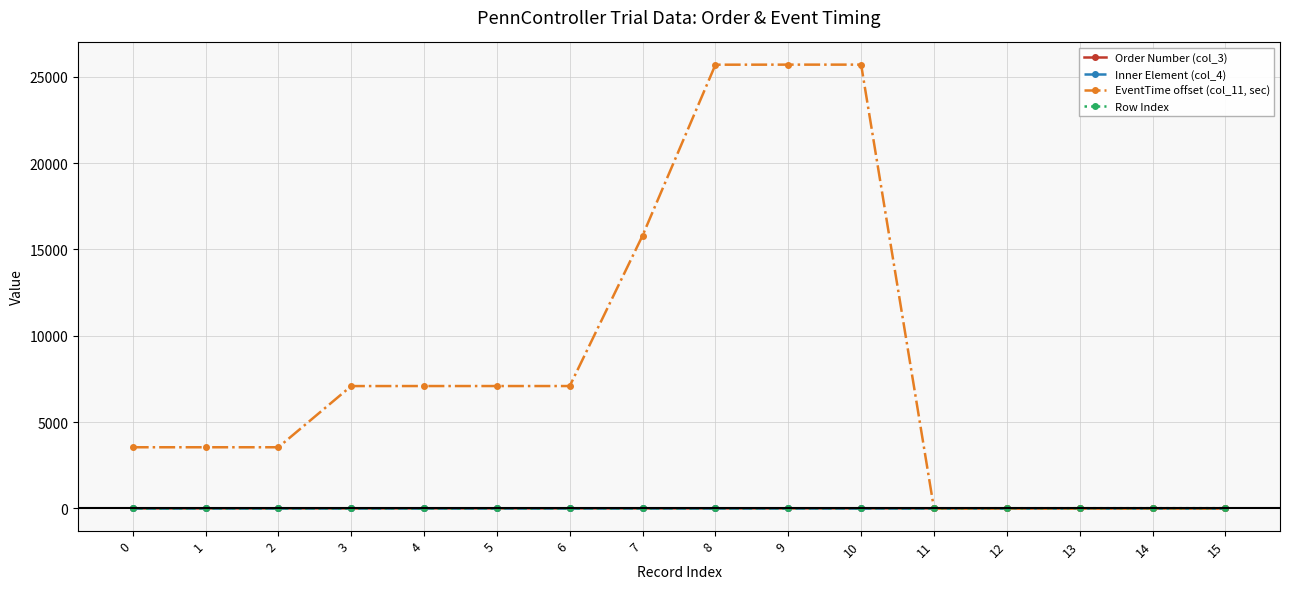

How many lines are shown in the chart?

4